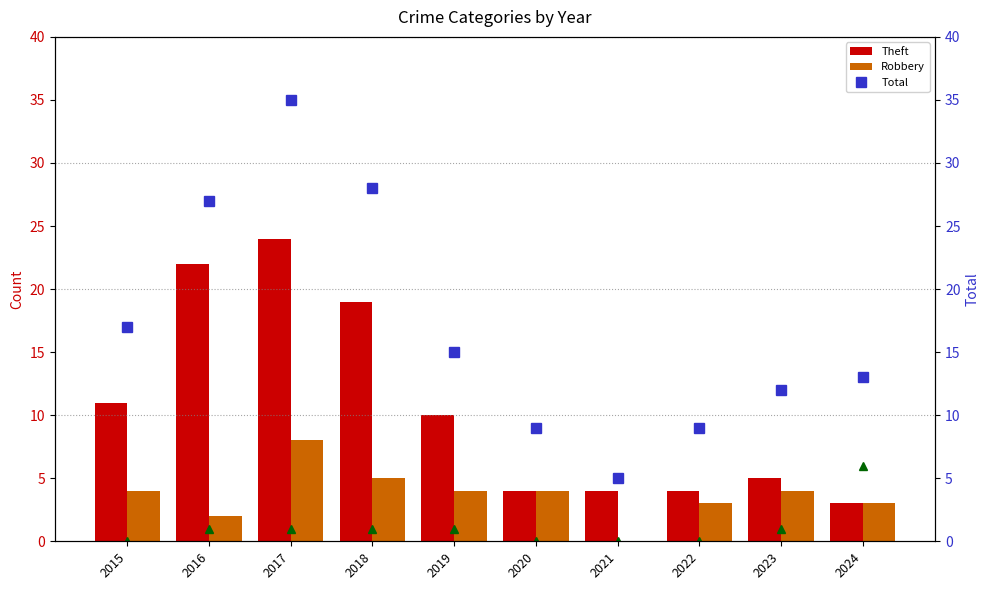

Rank the series by their average value, from lowest to highest.

Aggravated Assault, Robbery, Theft, Total